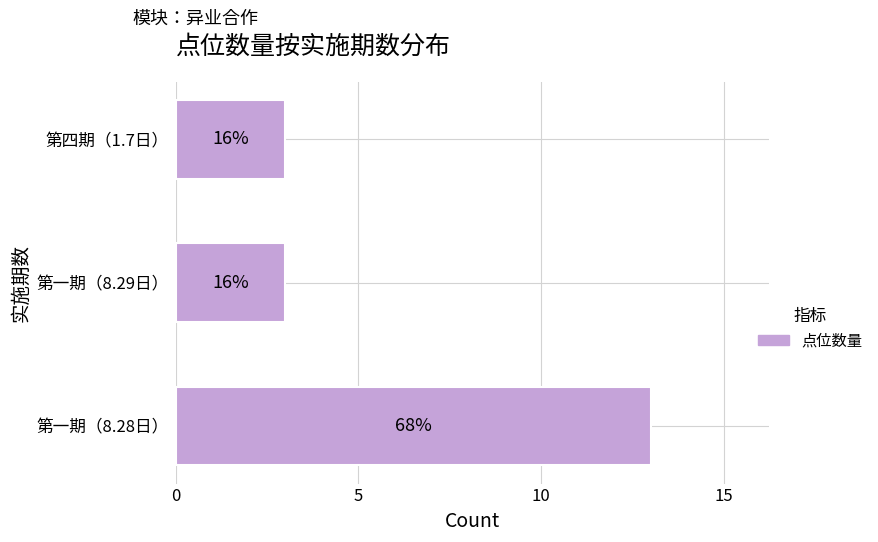

What is the greatest value displayed?

13